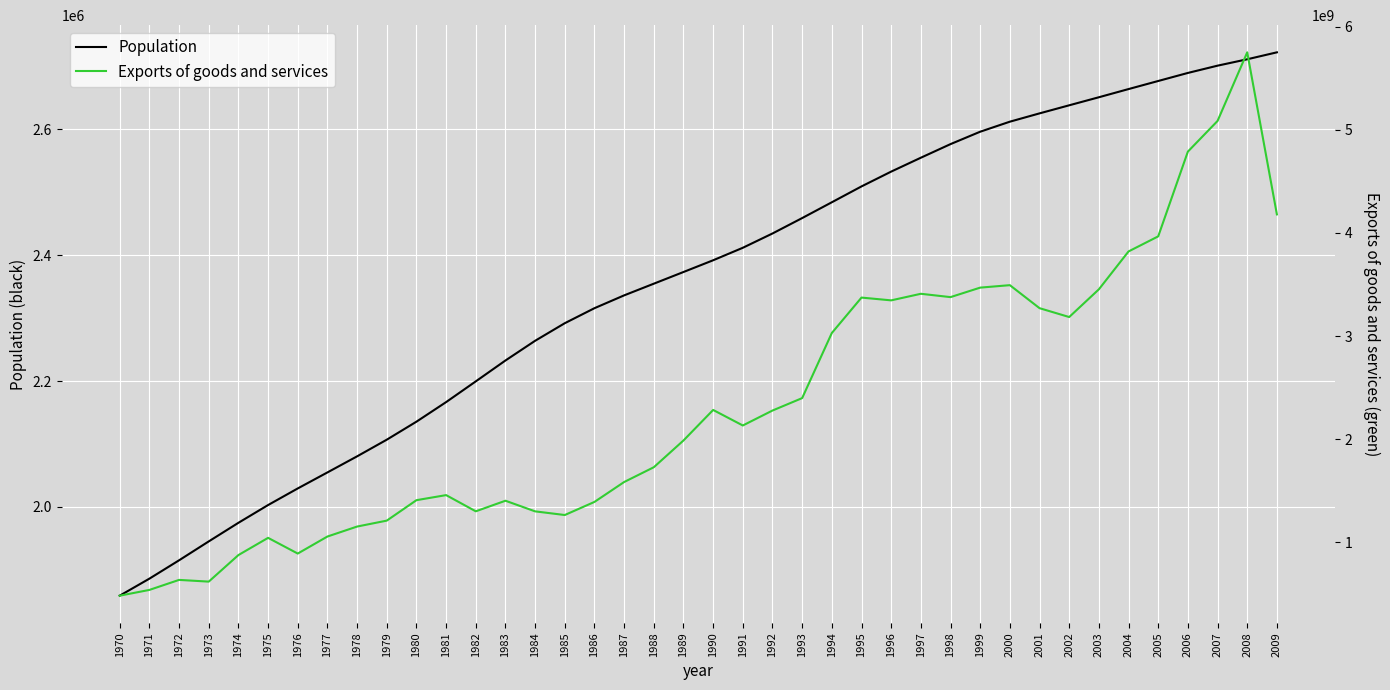

Between 1977 and 1971, which is larger?

1977